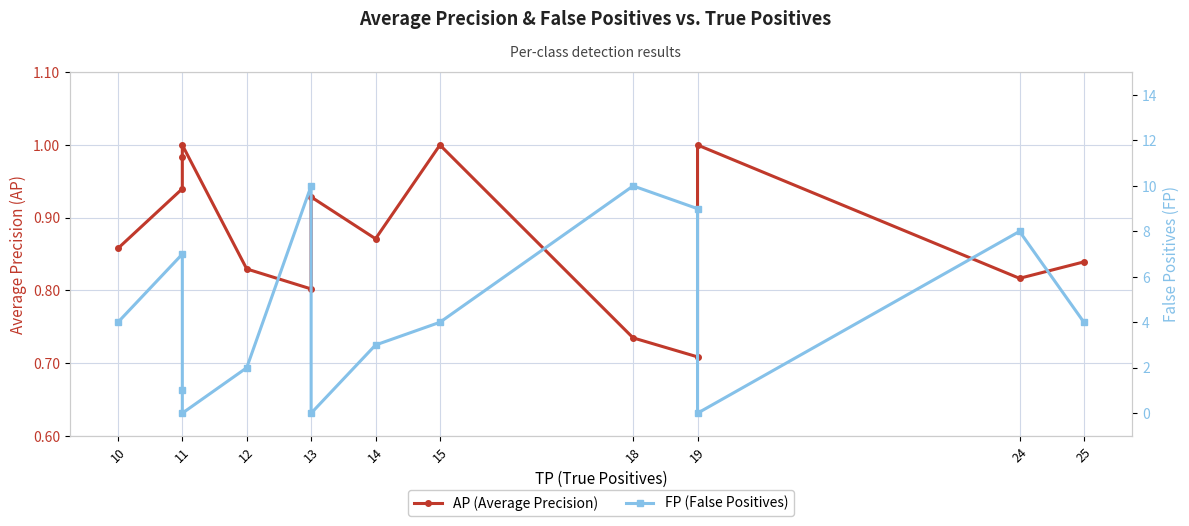

How many interior local peaks does the FP (False Positives) series have?

4